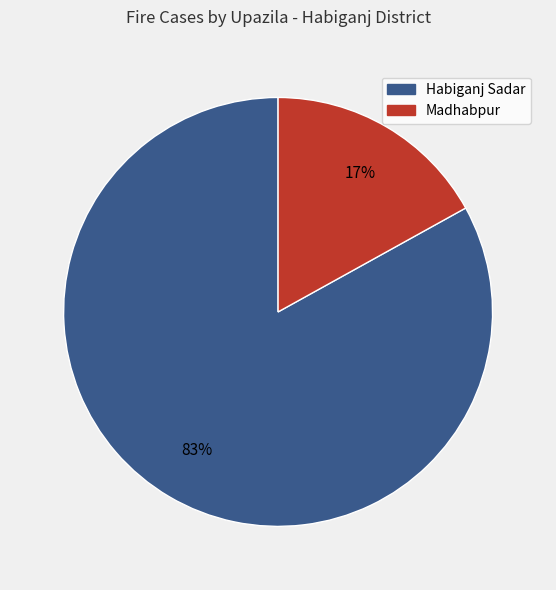

Rank the categories by value from highest to lowest.

Habiganj Sadar, Madhabpur